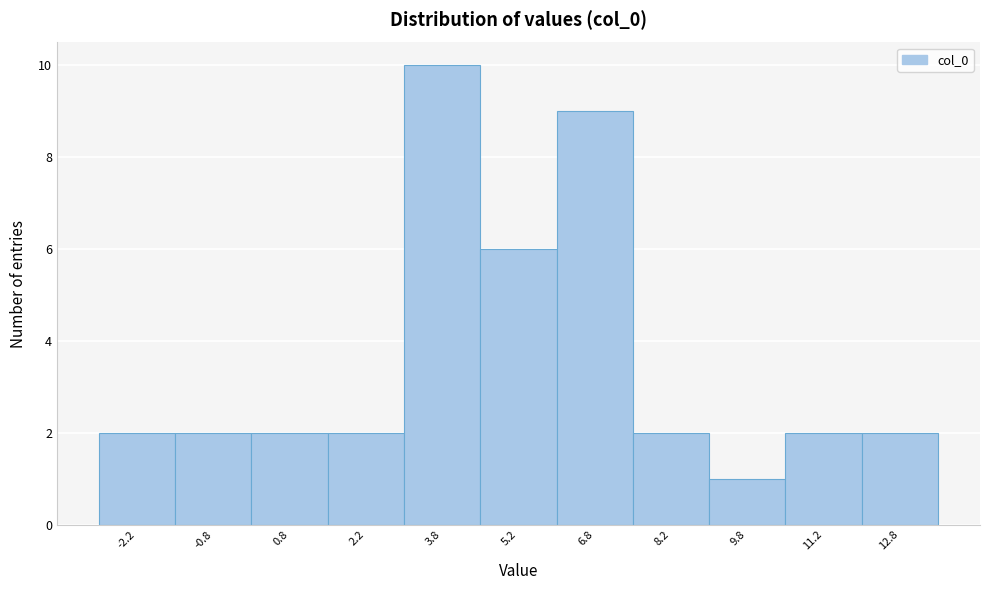

Reading left to right, transcribe this chart: for each bar, give the range it covers on the x-axis and its height. Neither the bar edges nor the heights are printed on the chart, so give them approximately, as read against the axes.

-3.0 to -1.5: 2
-1.5 to 0.0: 2
0.0 to 1.5: 2
1.5 to 3.0: 2
3.0 to 4.5: 10
4.5 to 6.0: 6
6.0 to 7.5: 9
7.5 to 9.0: 2
9.0 to 10.5: 1
10.5 to 12.0: 2
12.0 to 13.5: 2